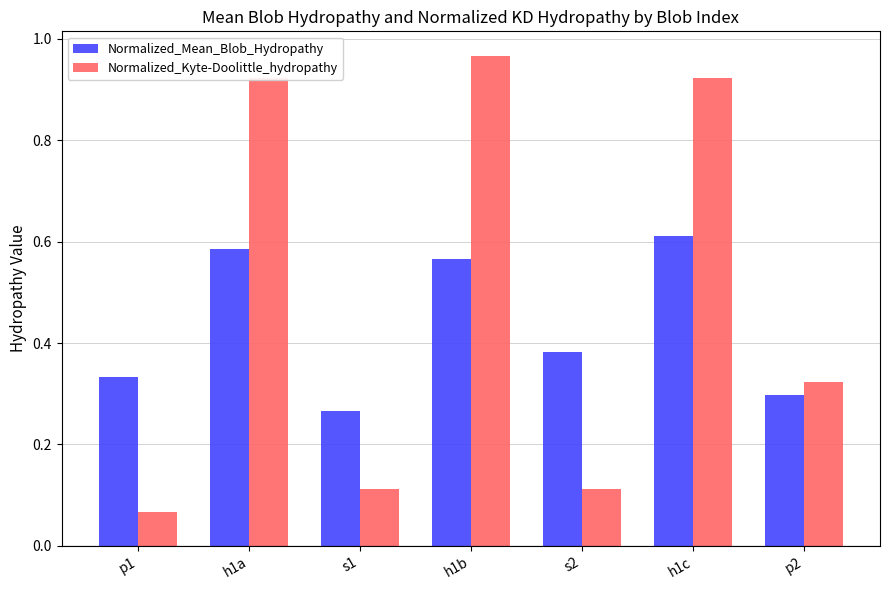

At p1, list the series in order from smallest to largest.

Normalized_Kyte-Doolittle_hydropathy, Normalized_Mean_Blob_Hydropathy